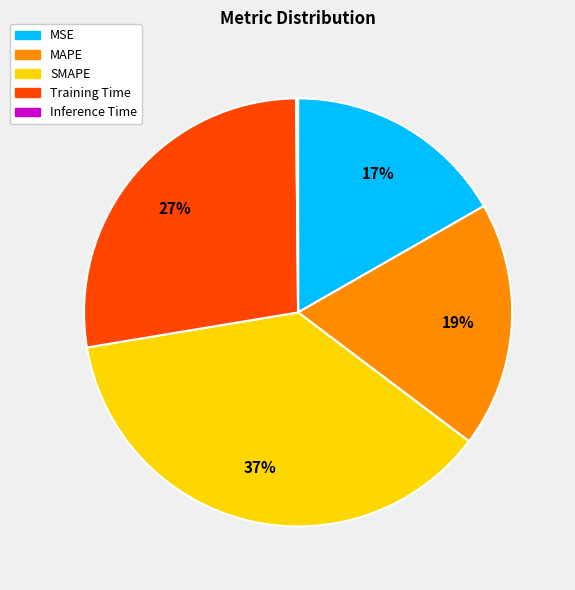

To the nearest percent, what portion does Training Time represent?

27%